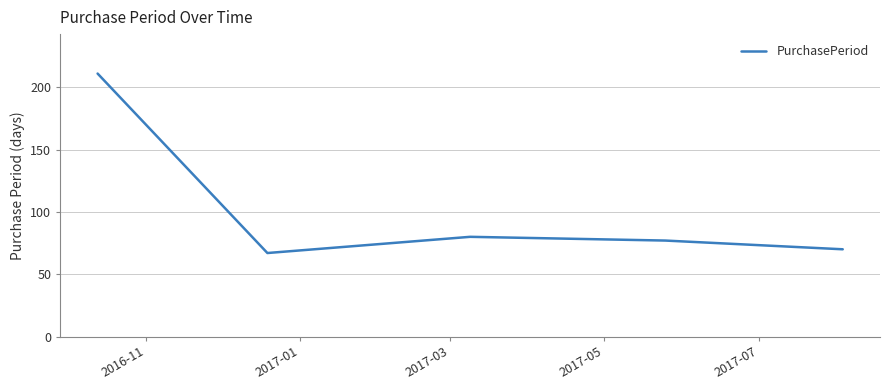

How many lines are shown in the chart?

1